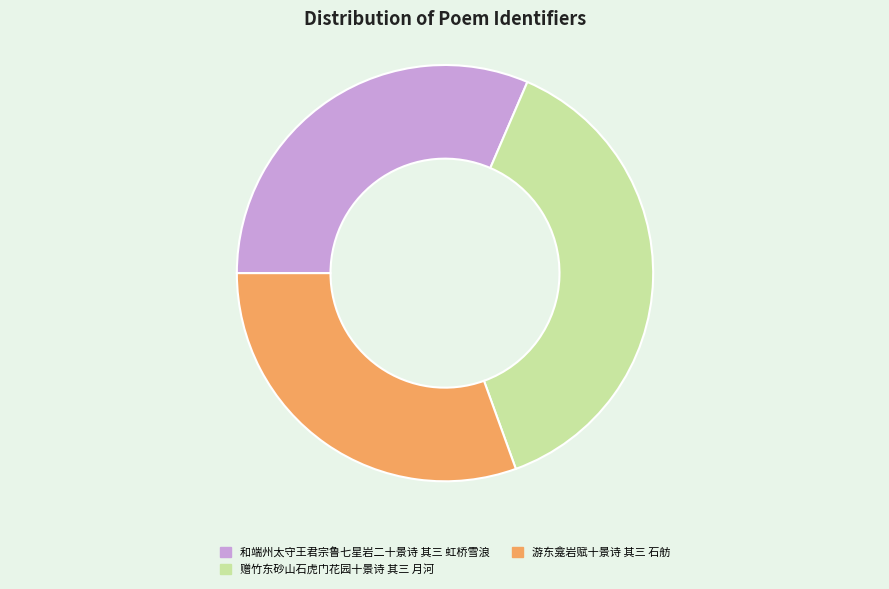

Approximately how many times larger is the value at 游东龛岩赋十景诗 其三 石舫 compared to 赠竹东砂山石虎门花园十景诗 其三 月河?

0.8